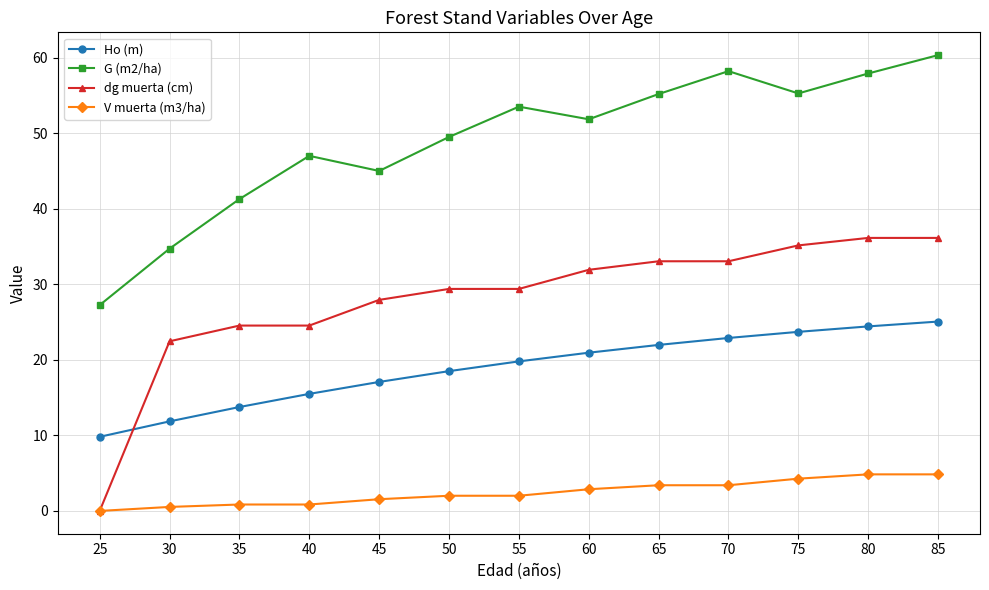

True or false: Ho (m) has more than 0 interior local peaks.

False